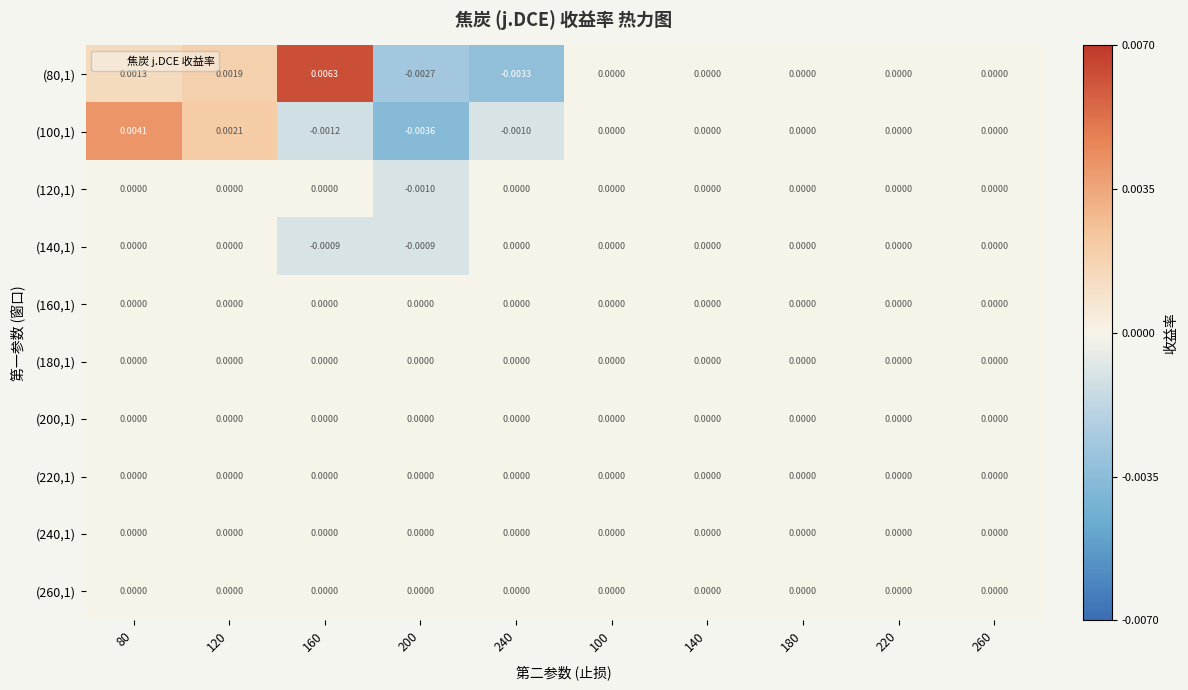

Is the value of (100,1) at 200 greater than the value of (240,1) at 220?

No